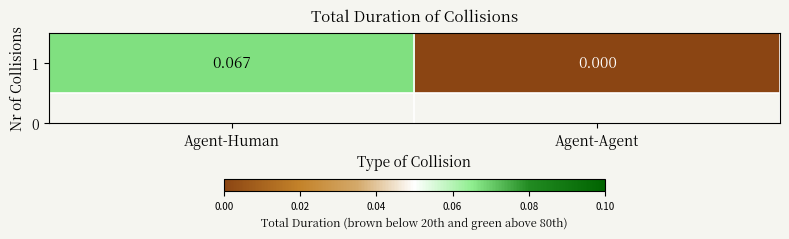

List the labels in order of value, smallest first.

Agent-Agent, Agent-Human